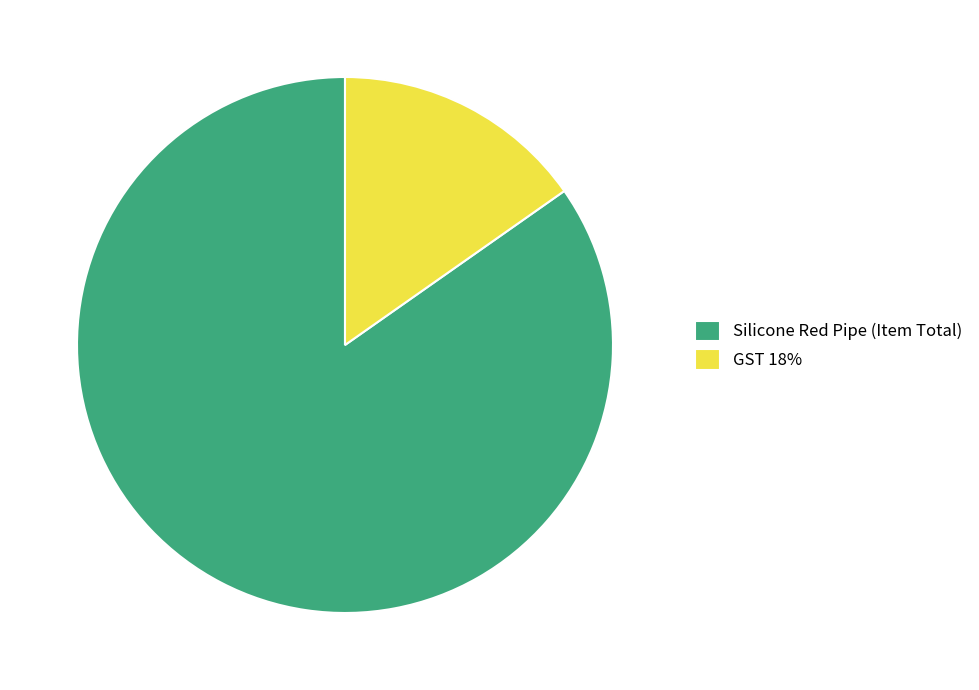

What is the largest slice in the pie chart?

Silicone Red Pipe (Item Total)